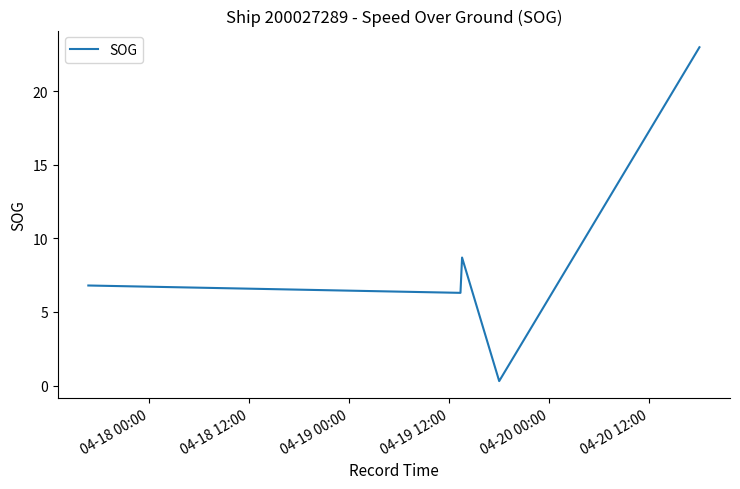

What is the difference between the maximum and minimum values?

22.7